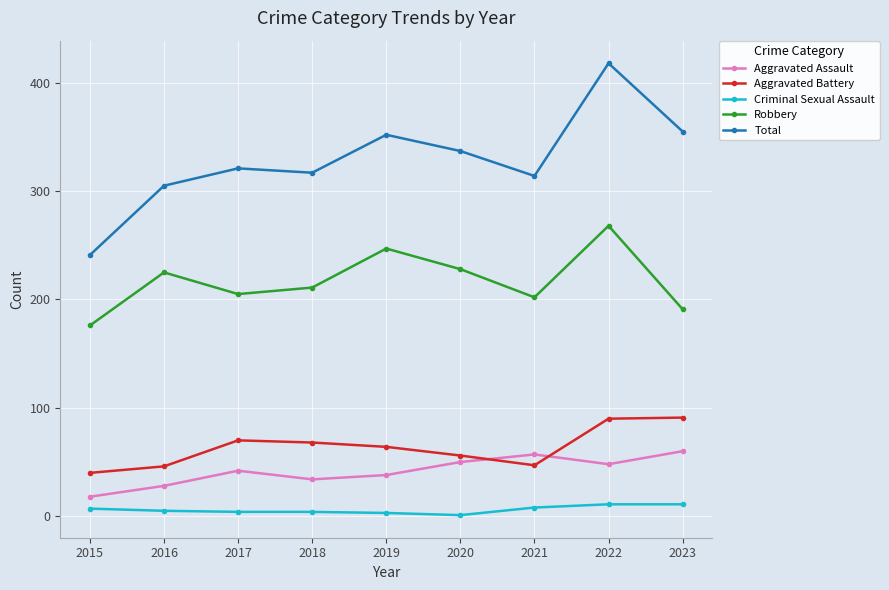

The Aggravated Battery series shows 90 at 2022. True or false?

True